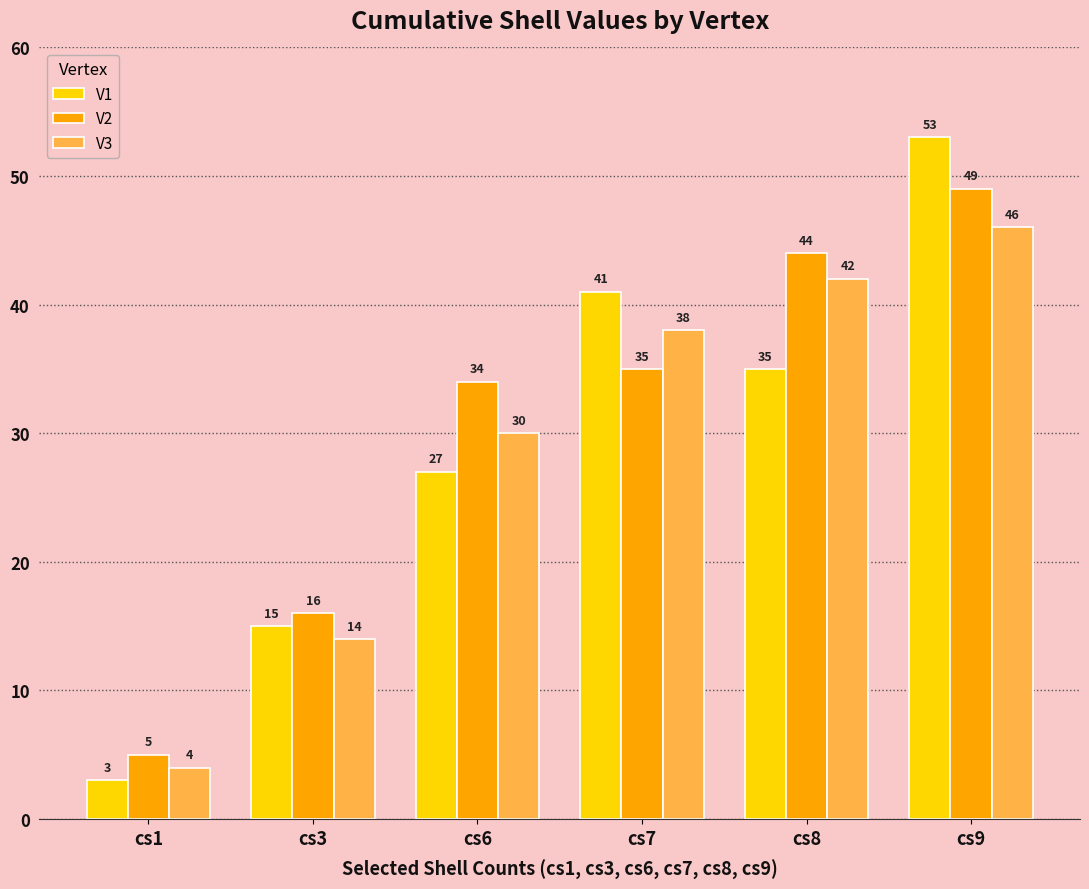

What is the difference between the highest and lowest values at cs6?

7